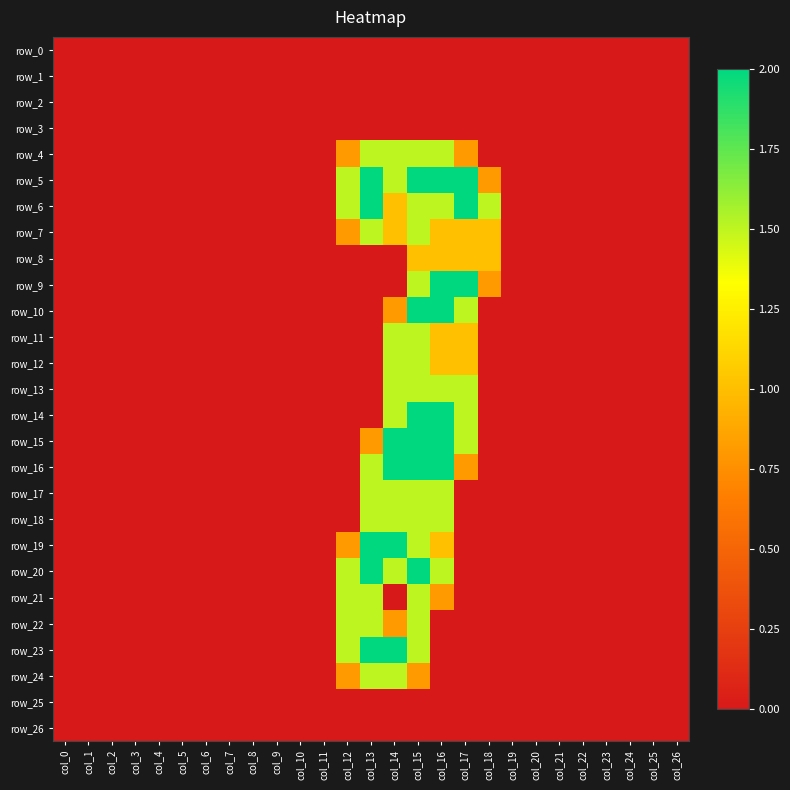

What is the difference between the maximum and minimum values in the row_7 series?

1.5